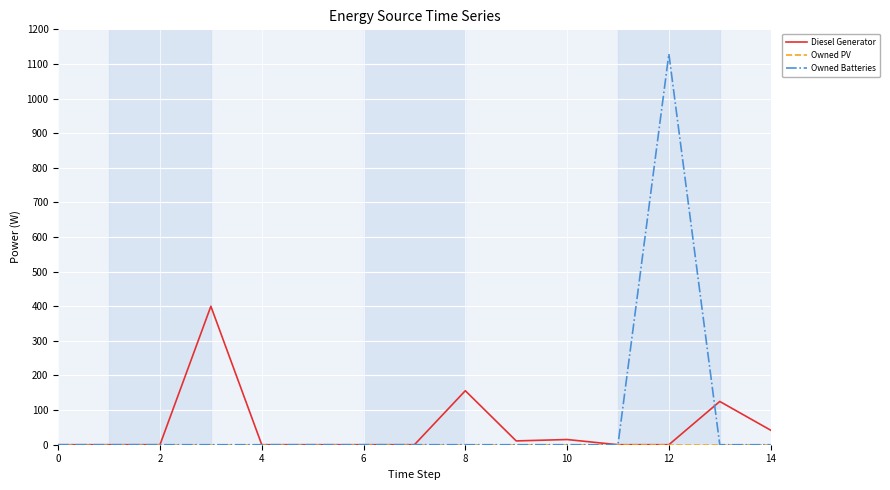

What is the maximum value for Owned Batteries?

1129